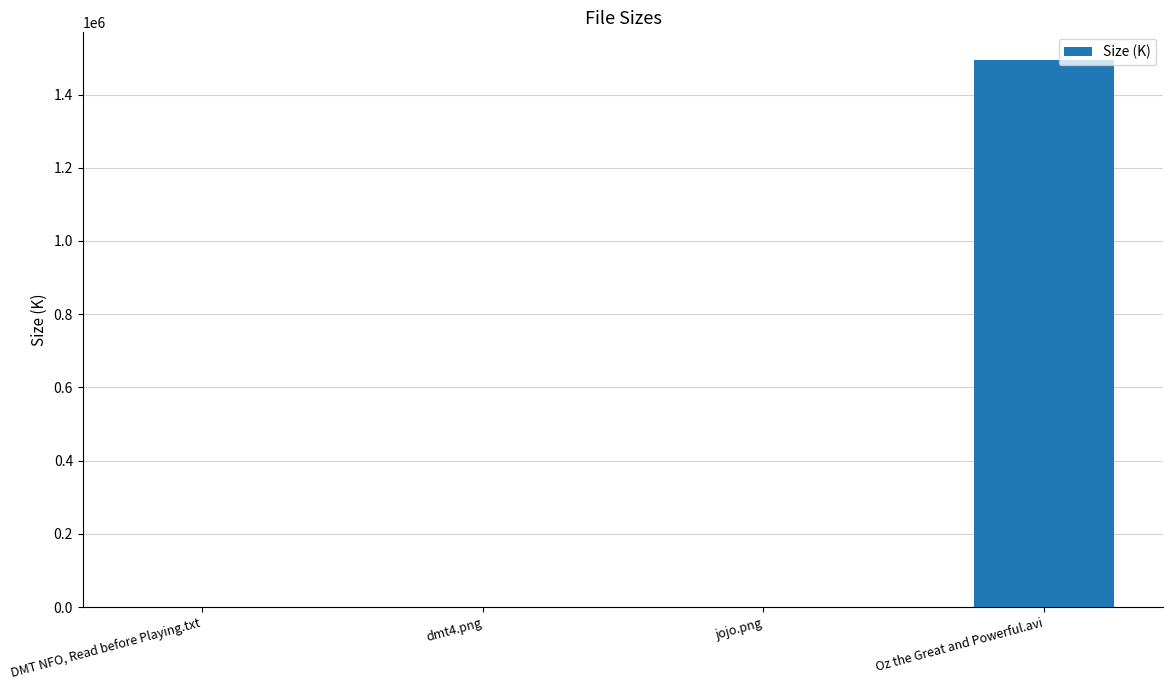

What is the difference between the values at dmt4.png and Oz the Great and Powerful.avi?

1494961.7